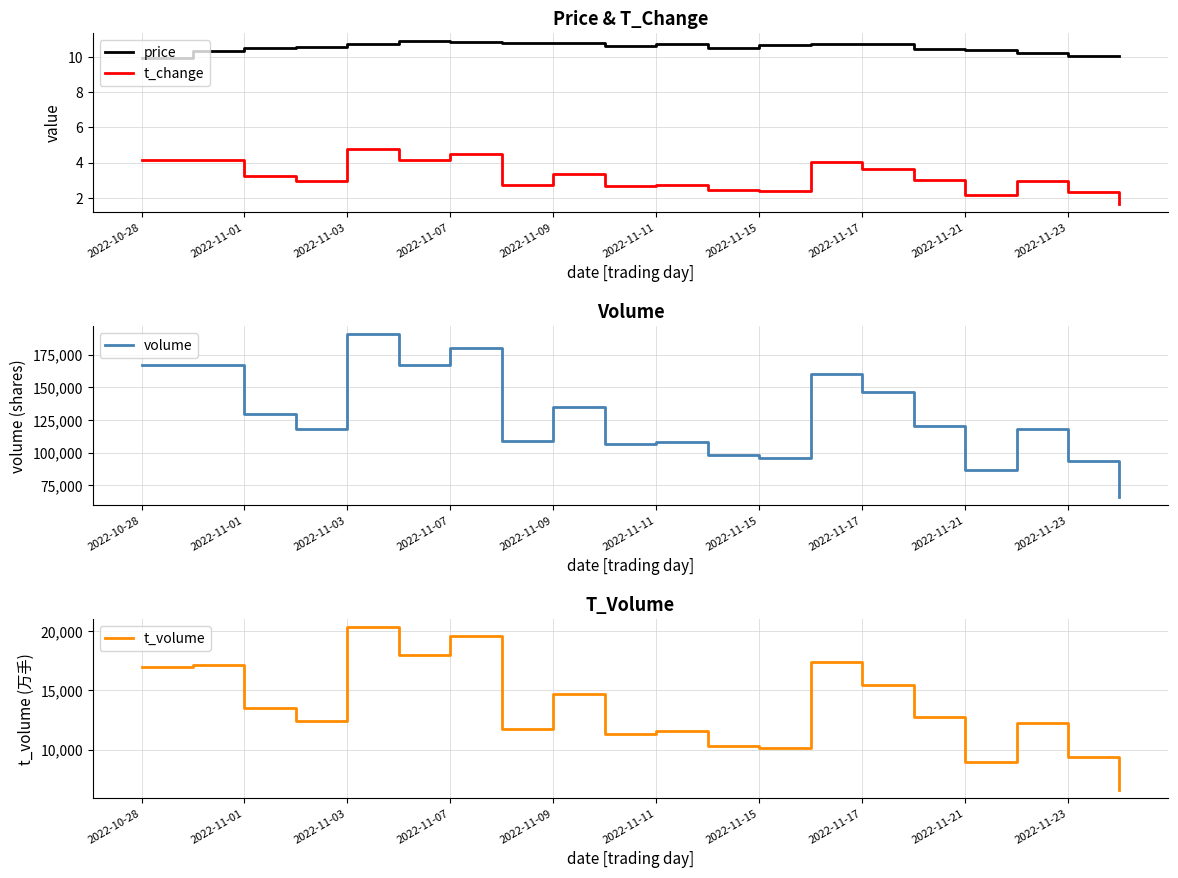

At which label is volume closest to 128256?

2022-11-01